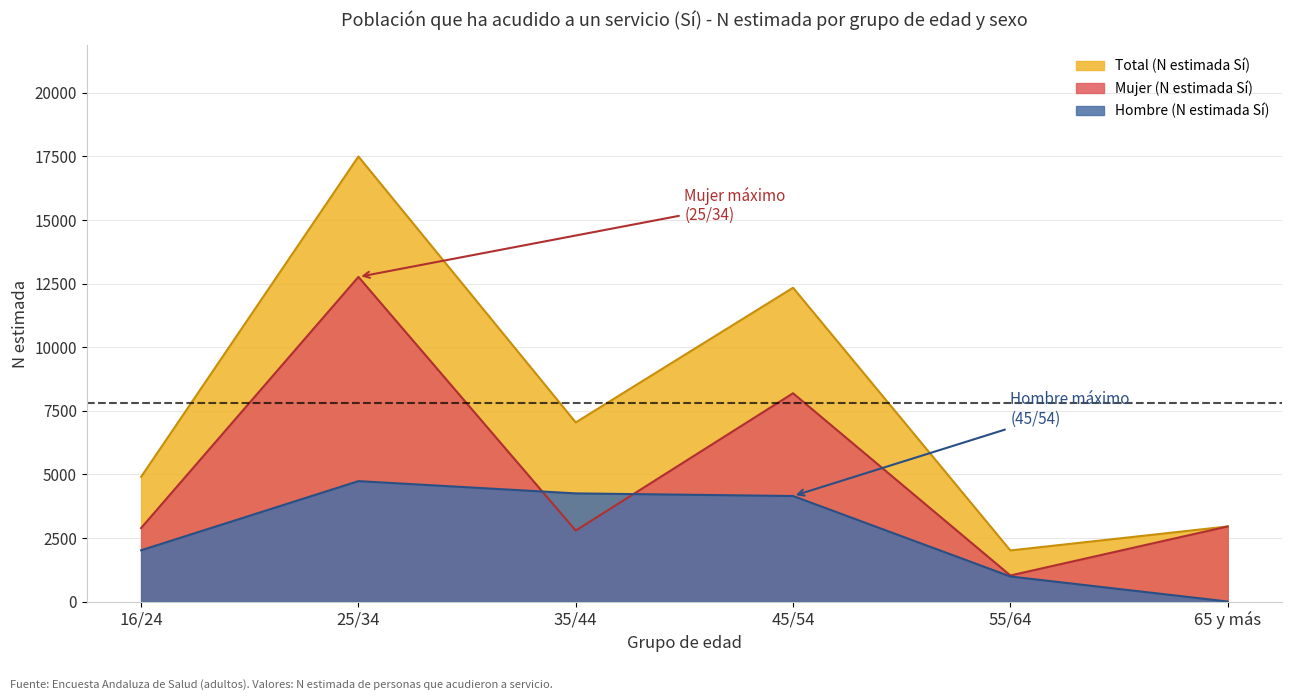

At which category does Total (N estimada Sí) reach its first local valley?

35/44